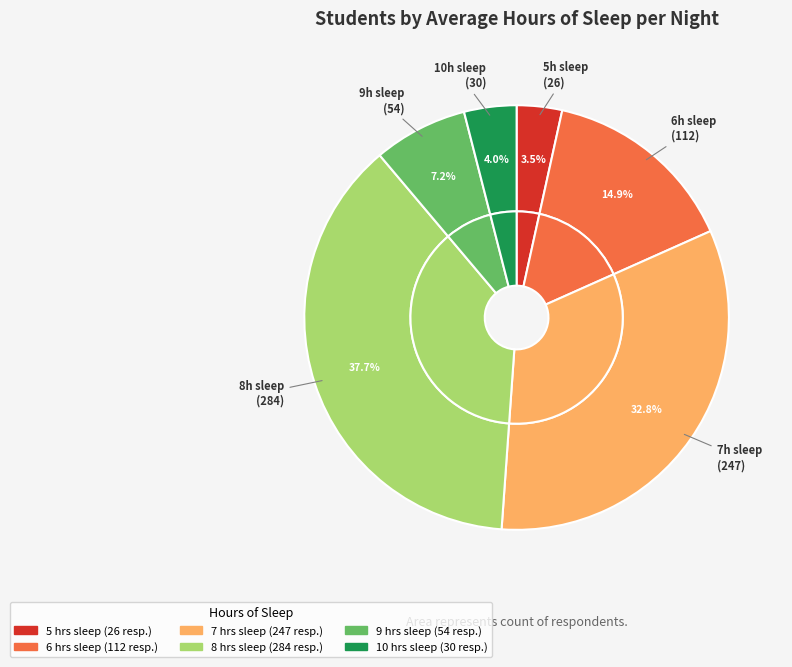

Is it true that 7 is 33% of the pie?

True